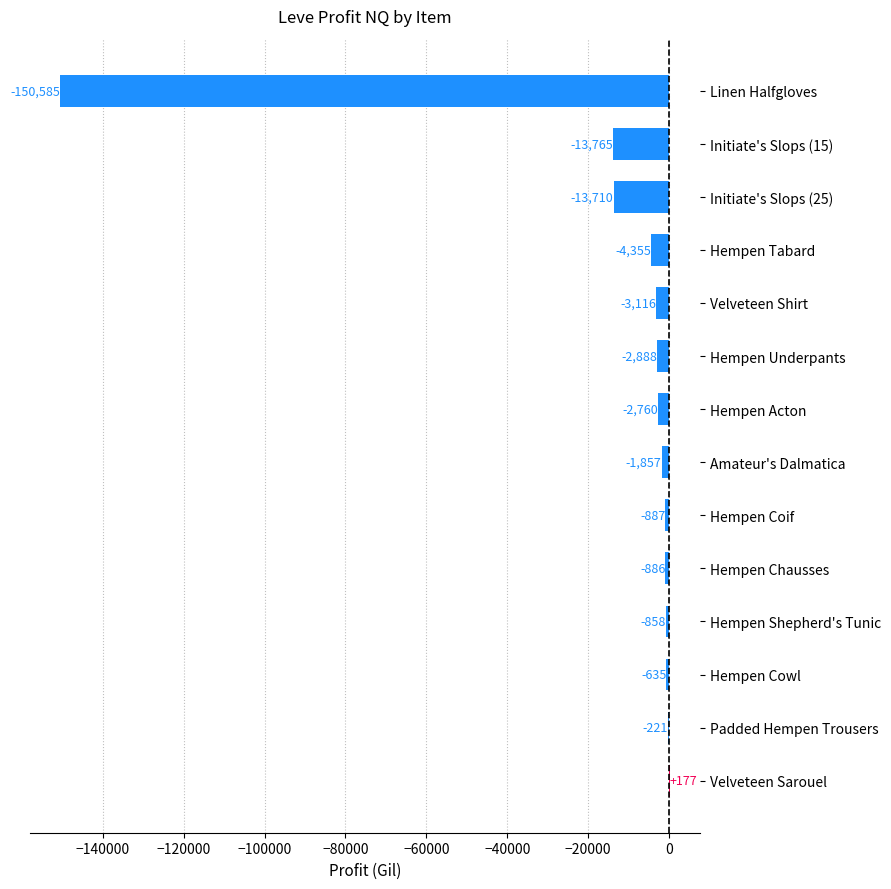

At which category does the chart reach its peak across all series?

Velveteen Sarouel